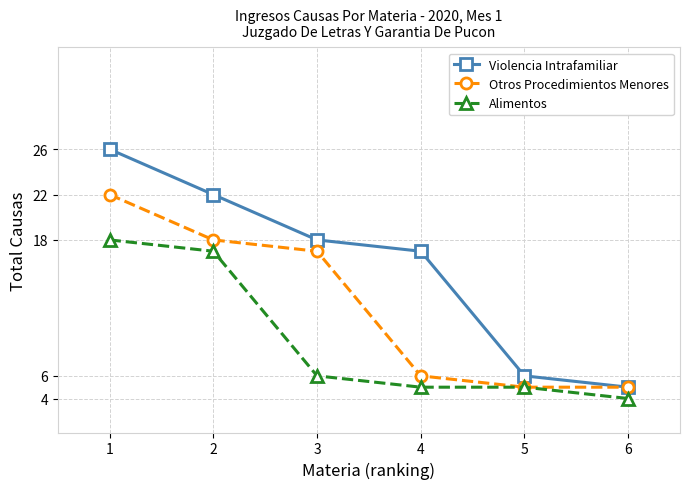

What are all the series names shown in the legend?

Violencia Intrafamiliar, Otros Procedimientos Menores, Alimentos